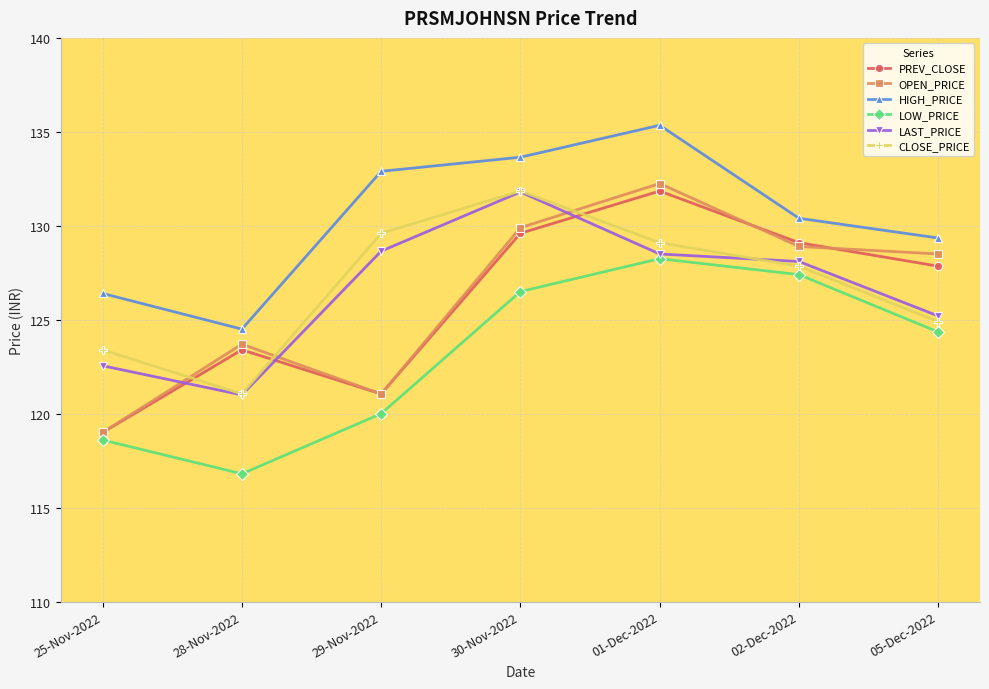

Is the value of CLOSE_PRICE at 25-Nov-2022 greater than the value of OPEN_PRICE at 25-Nov-2022?

Yes